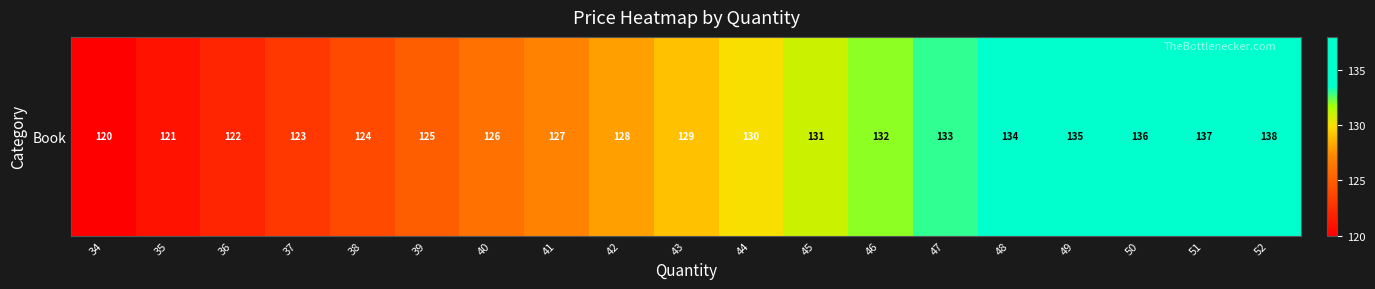

How many values are below 129?

9